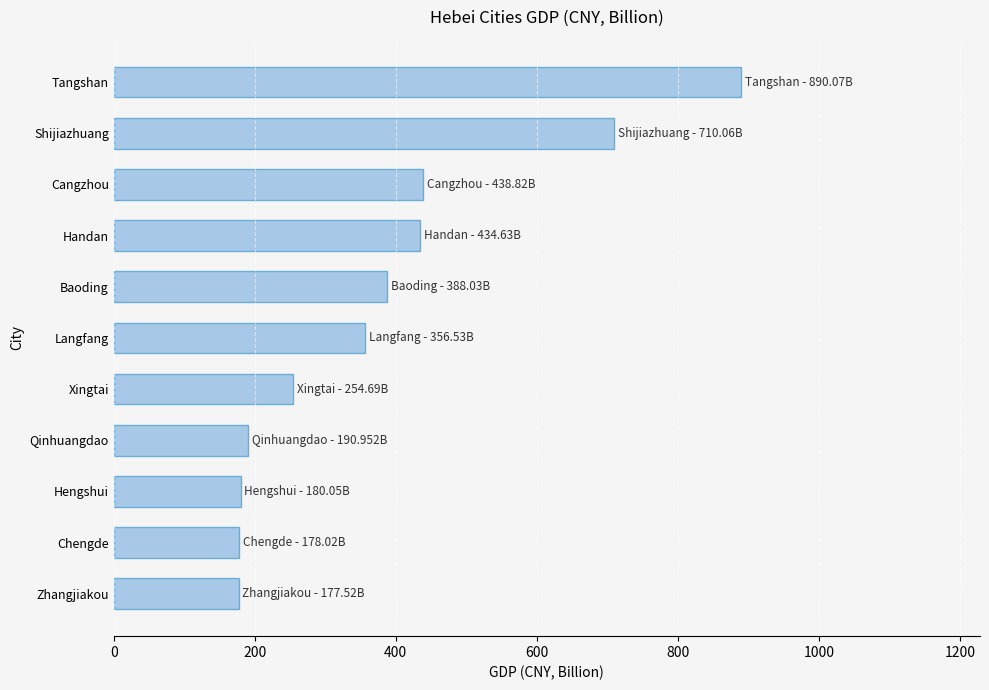

Is it true that the value at Zhangjiakou is 177.5?

True